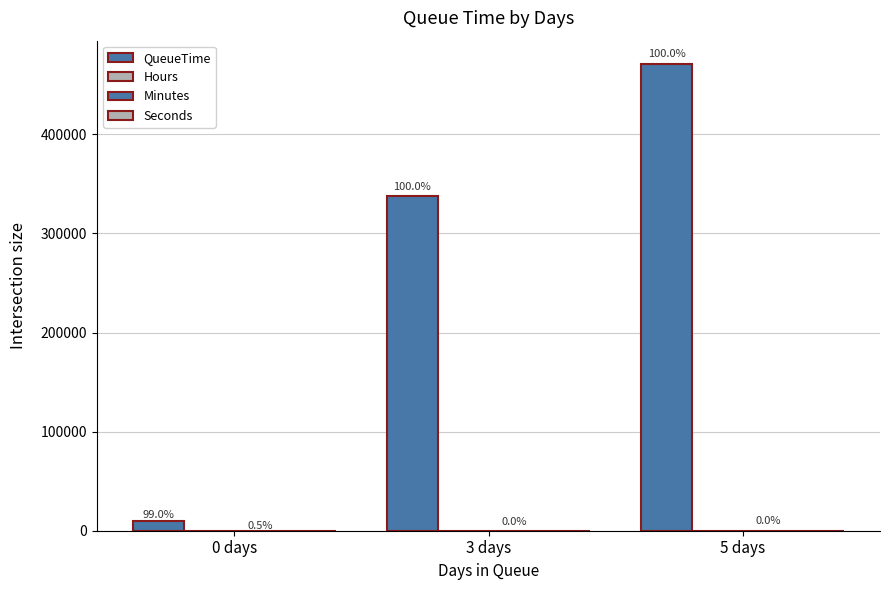

How many groups of bars are there?

3